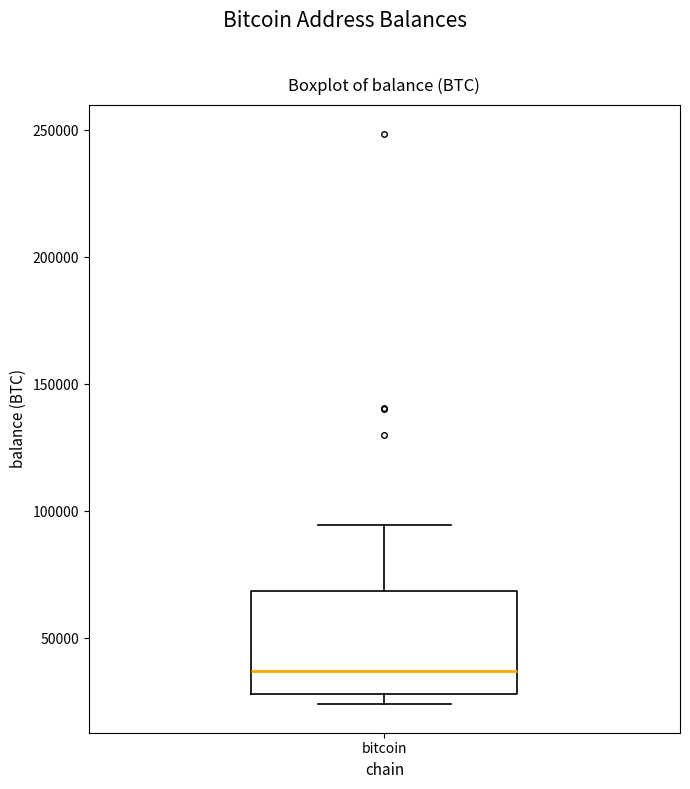

Read this box plot against the y-axis: the position of the median line, the range covered by the box, and the ends of both whiskers. The values are not printed on the chart, so give them approximately, as read against the axis.

median 35000, box 30000 to 70000, whiskers 25000 to 95000